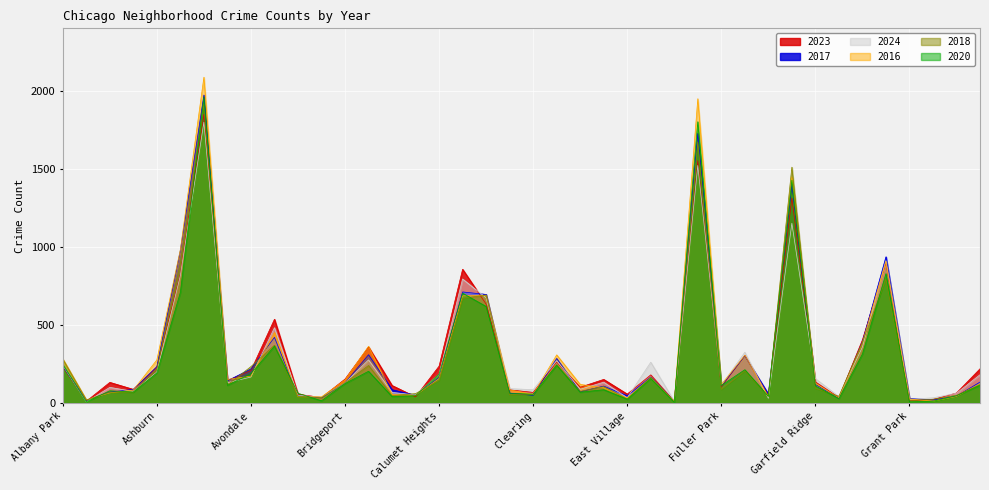

What is the difference between the maximum and minimum values in the 2024 series?

1791